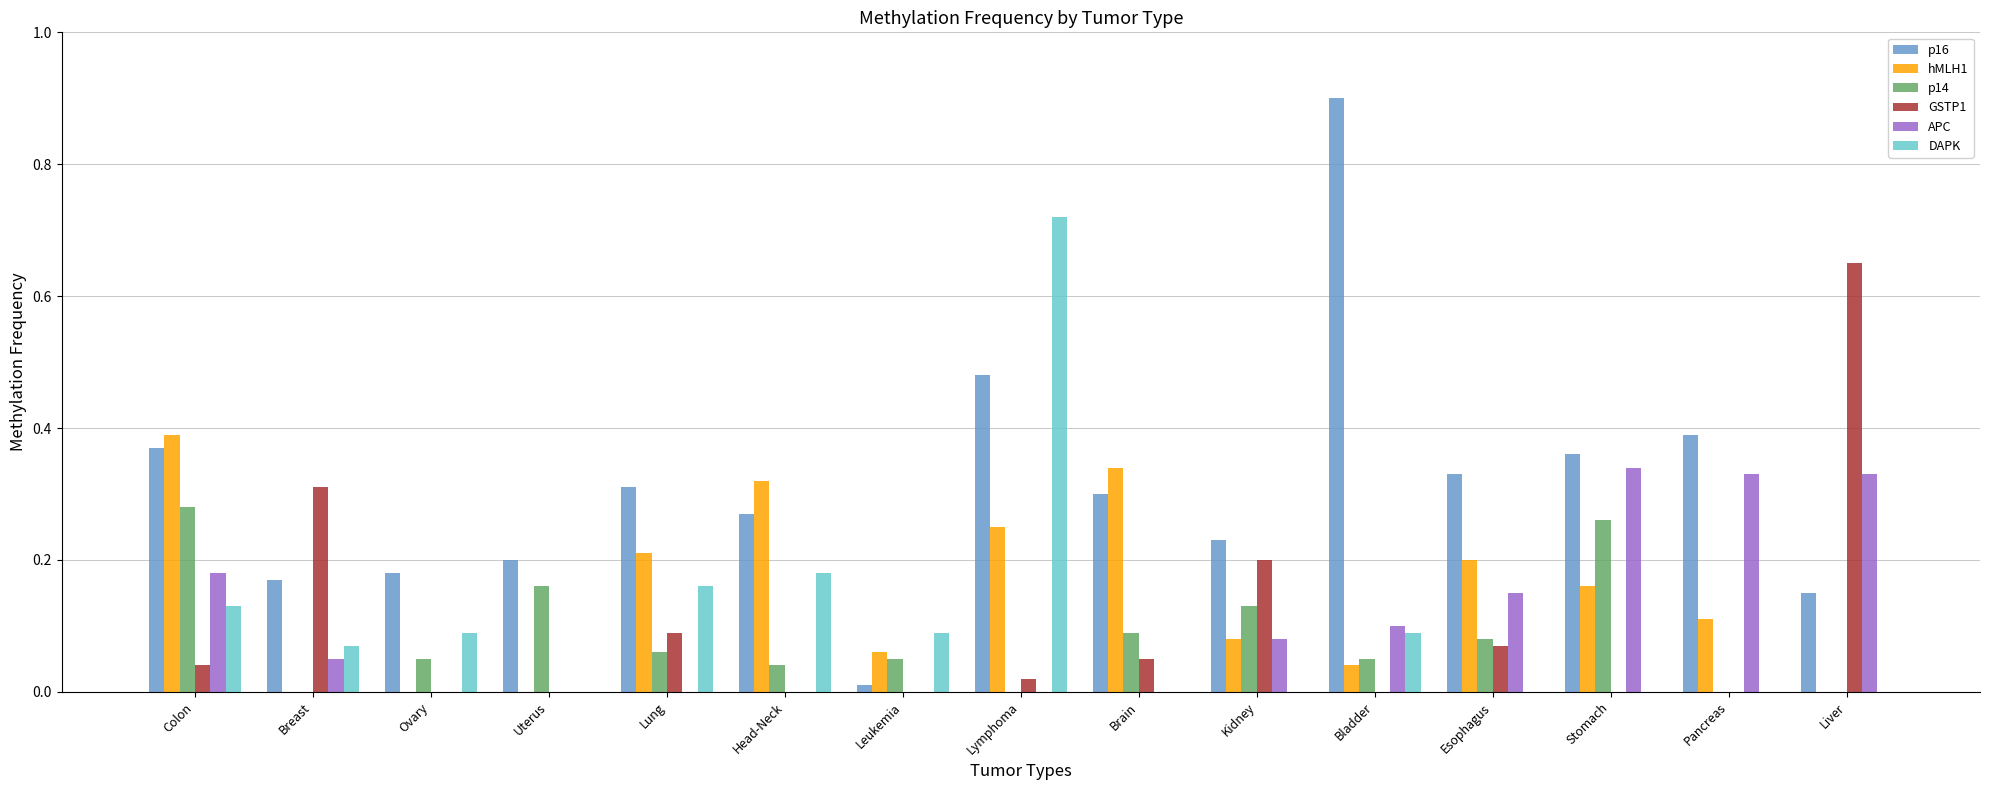

Count the number of data series in this chart.

6